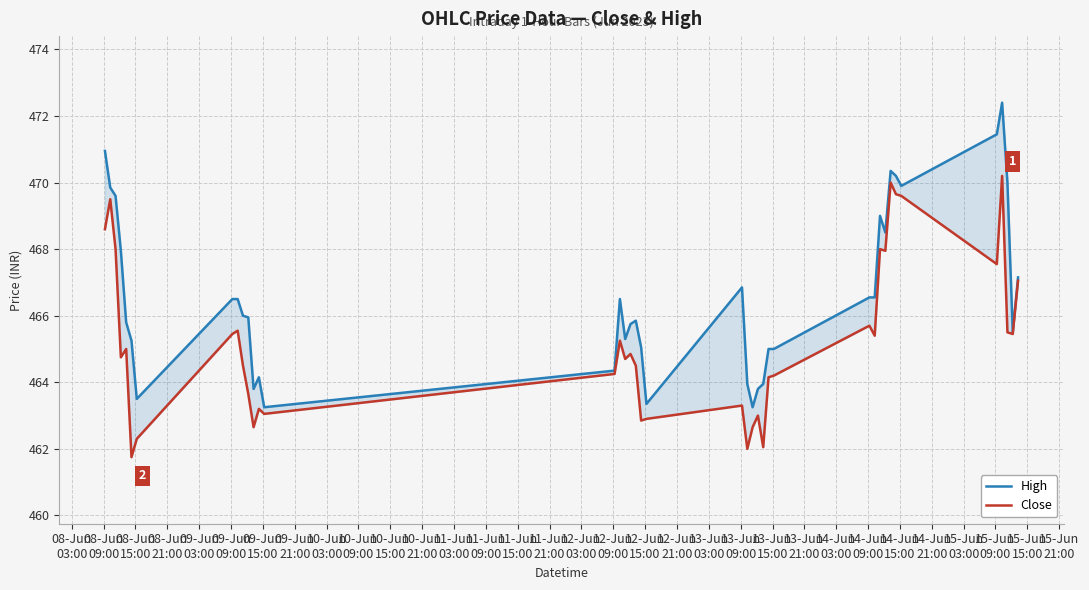

Is it true that High equals 117.2 at 39?

False